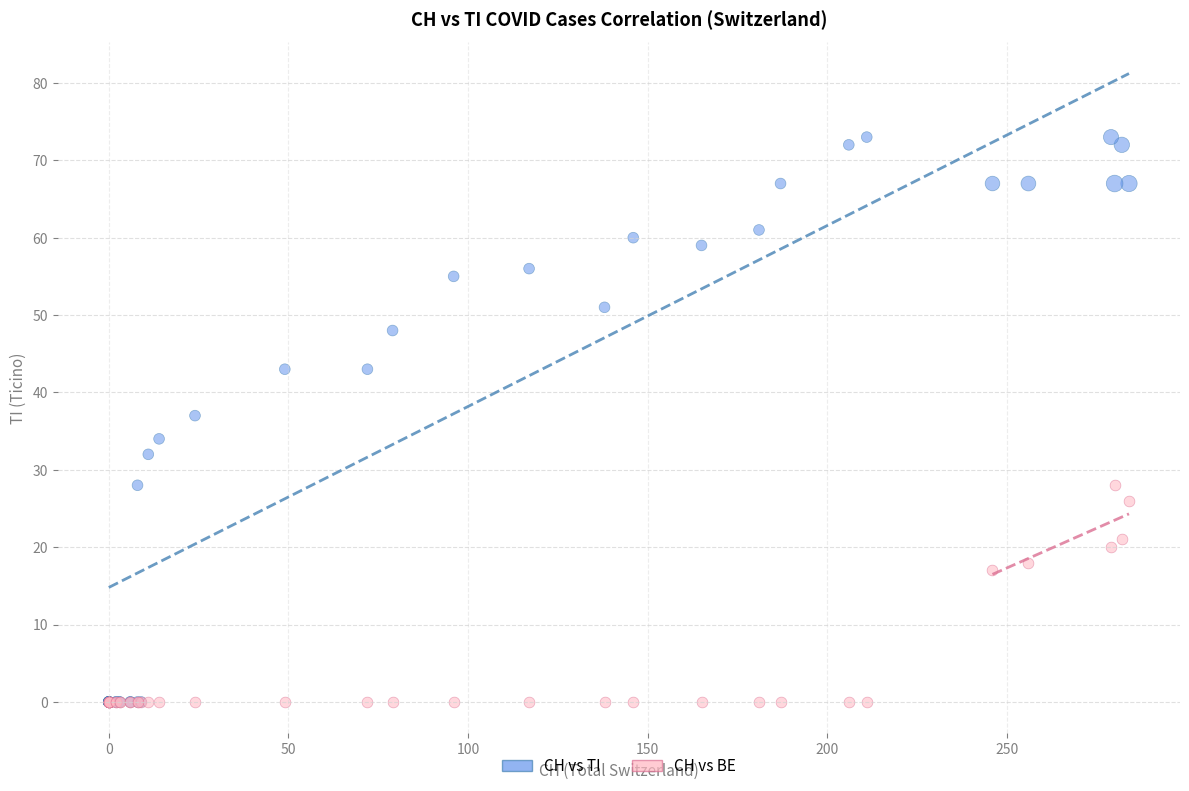

In the CH vs BE series, what Y value is closest to 14?

17